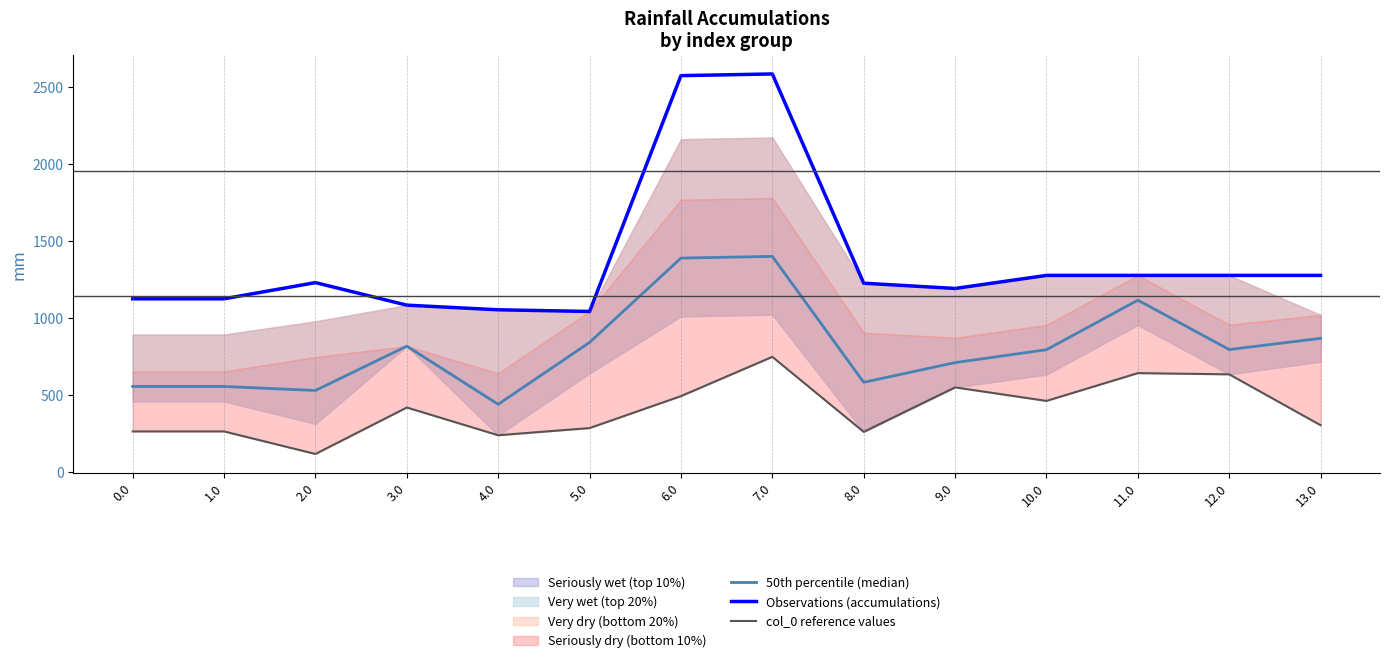

What is the label of the 9th point from the left?

8.0